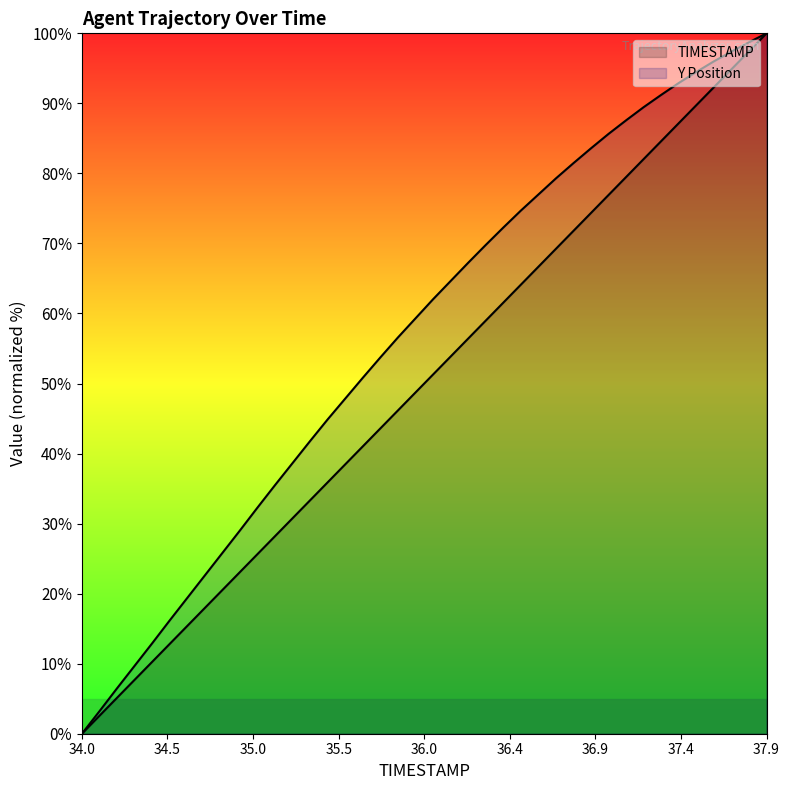

True or false: Y and TIMESTAMP intersect in this chart.

False